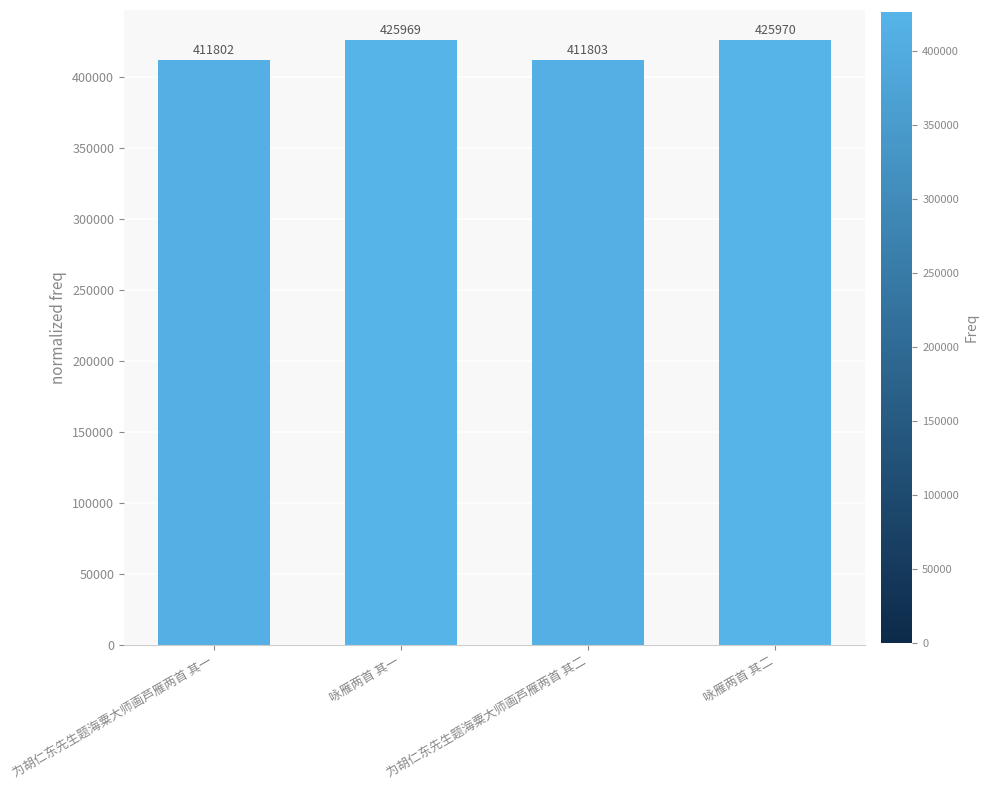

The chart shows a value of 411802 at 为胡仁东先生题海粟大师画芦雁两首 其一. True or false?

True